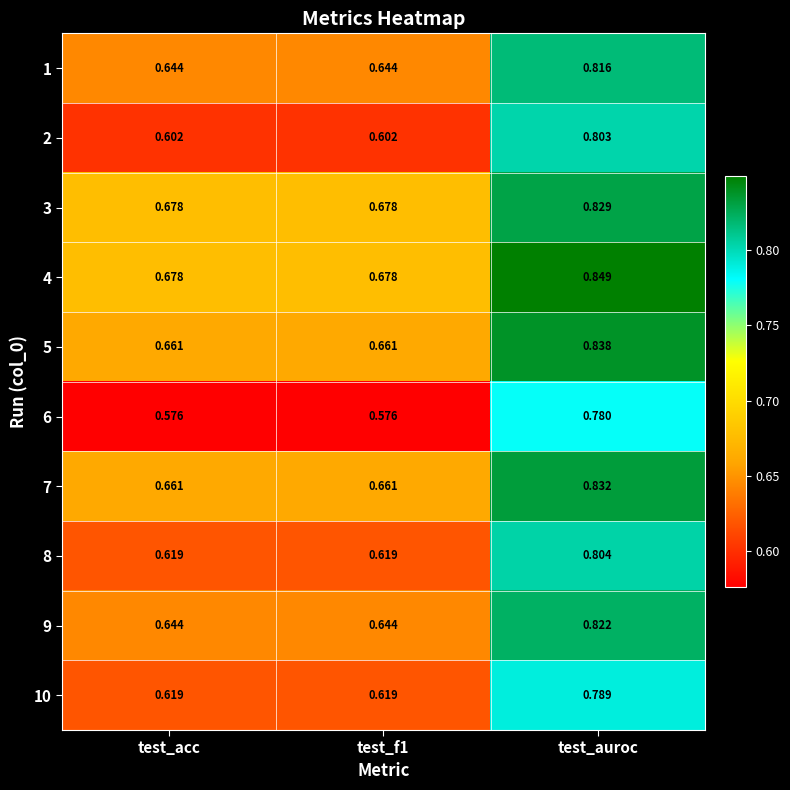

Is the value of 9 at test_f1 greater than the value of 7 at test_f1?

No